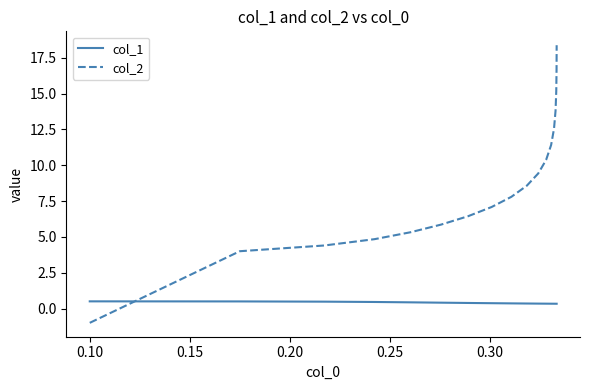

List the series in order of their peak value, highest first.

col_2, col_1